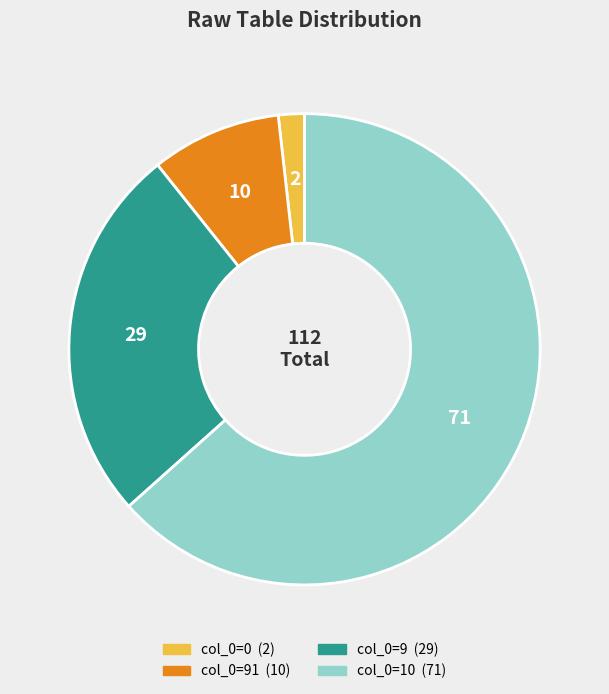

Is there any slice that represents more than half of the pie?

Yes